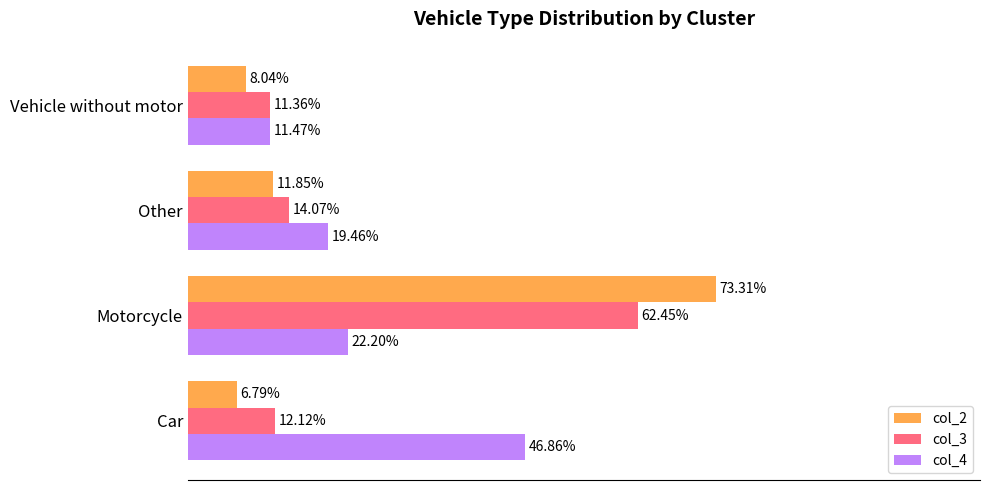

Which category has the highest value across all series?

Motorcycle